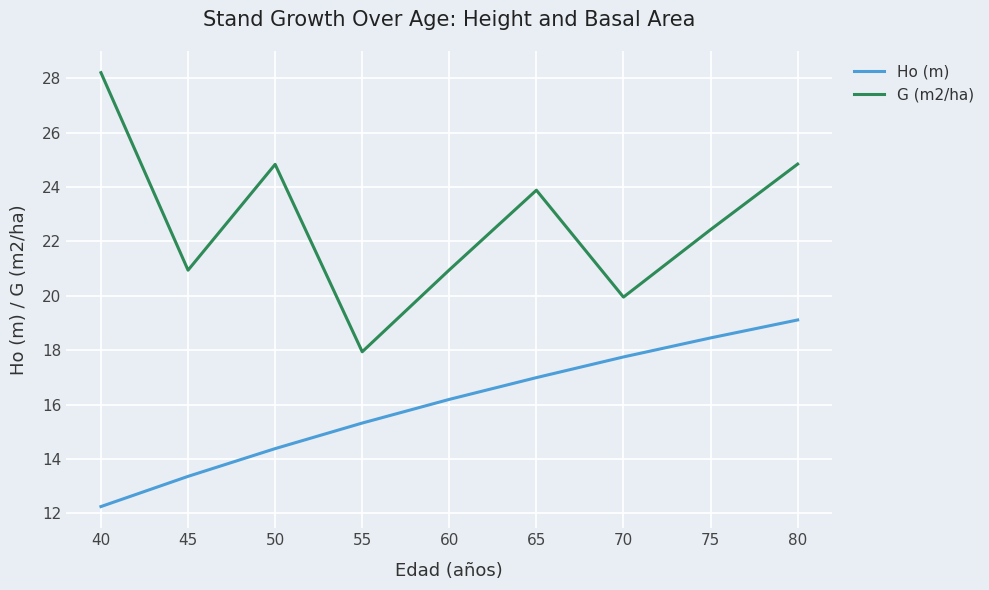

Where does the Ho (m) series first go above 16?

60